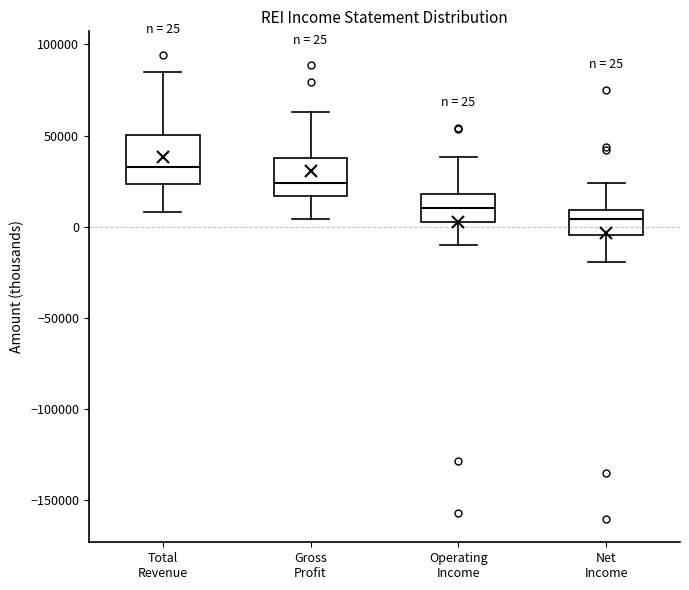

Which box's median line is the lowest?

Net Income